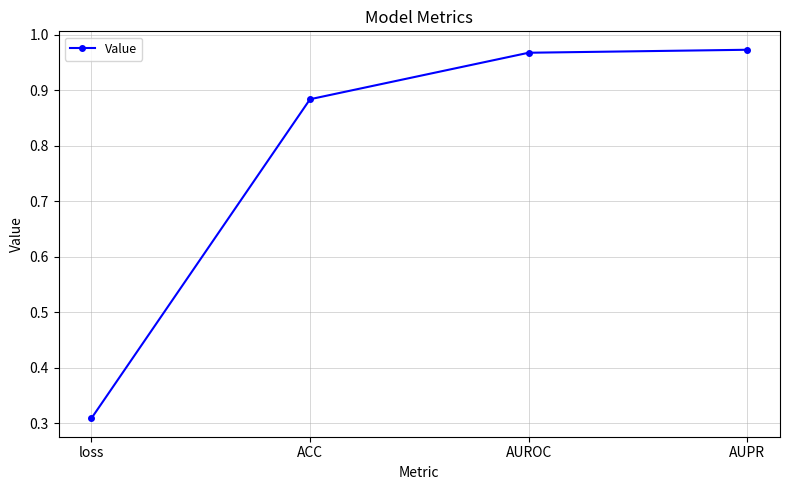

Is it true that the value at AUROC is 0.7?

False